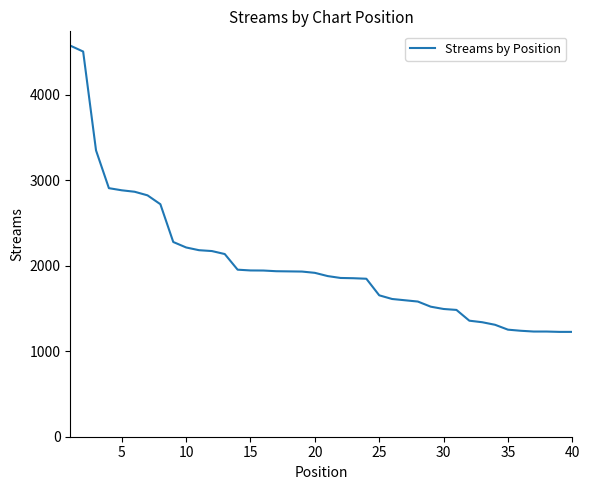

What is the greatest value displayed?

4577